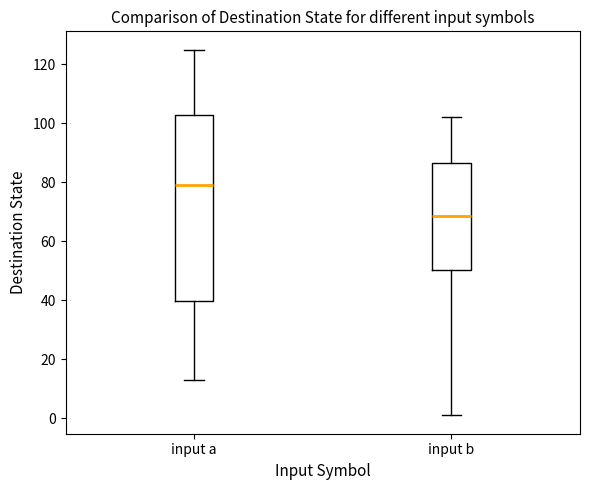

Reading left to right, transcribe this box plot: for each box, give where its median line is, the range the box spans, and where its two whiskers end, as read against the y-axis. The values are not printed on the chart, so give them approximately, as read against the axis.

input a: median 80, box 40 to 102, whiskers 14 to 126
input b: median 68, box 50 to 86, whiskers 2 to 102